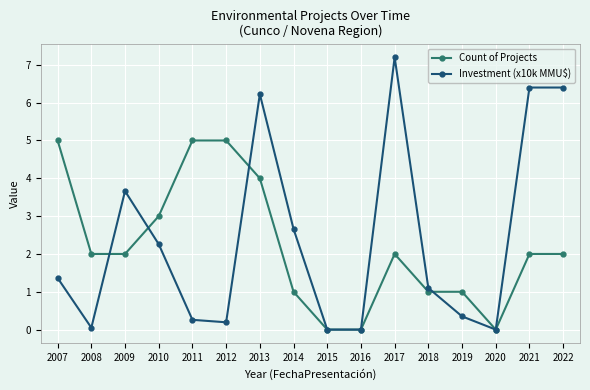

Between 2011 and 2018, which series saw the biggest shift?

Count of Projects